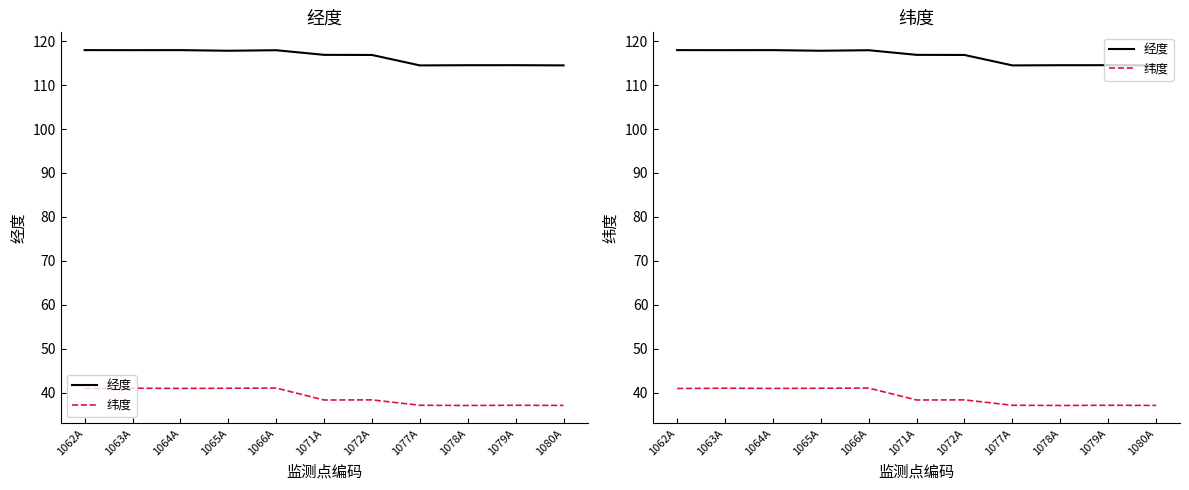

How many data points in 经度 are less than 116?

4